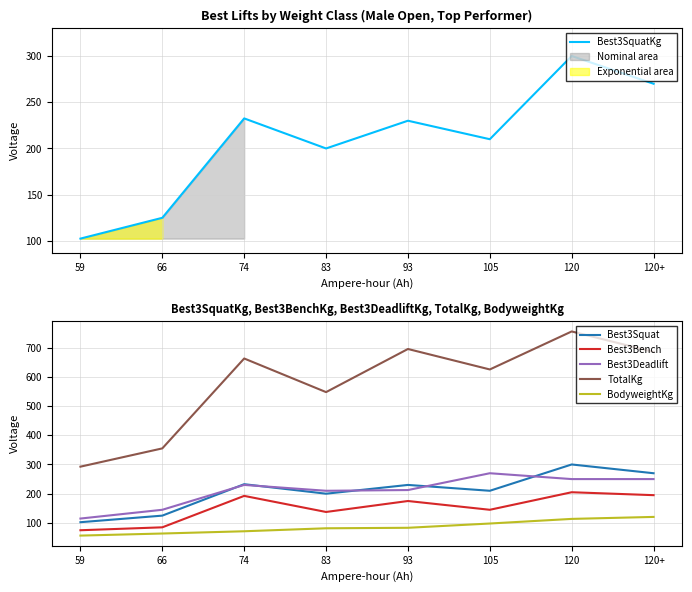

What is the value of the Best3SquatKg point at the 6th from the left?

210.0